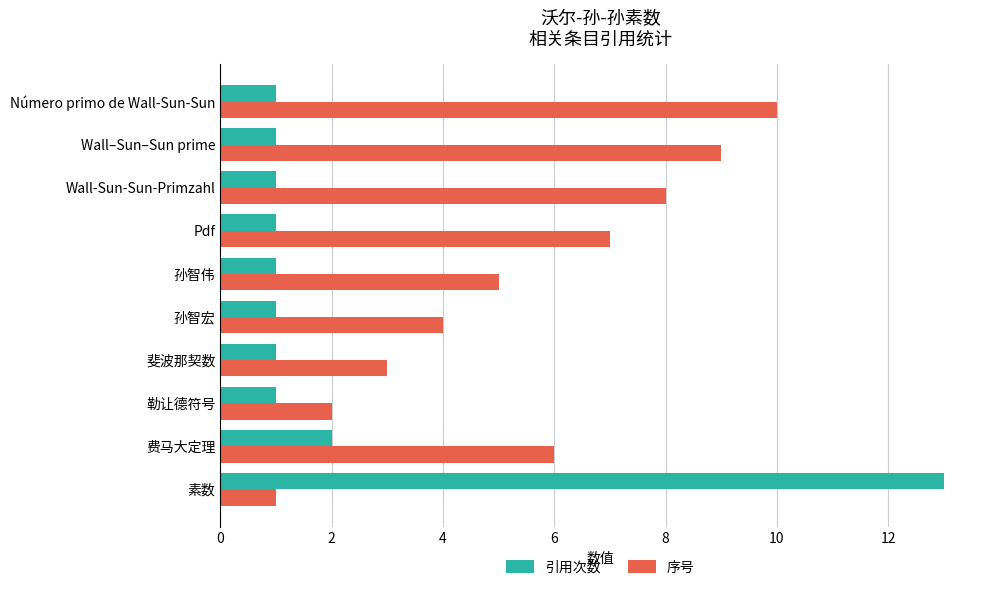

Which series has the largest range (max minus min)?

引用次数